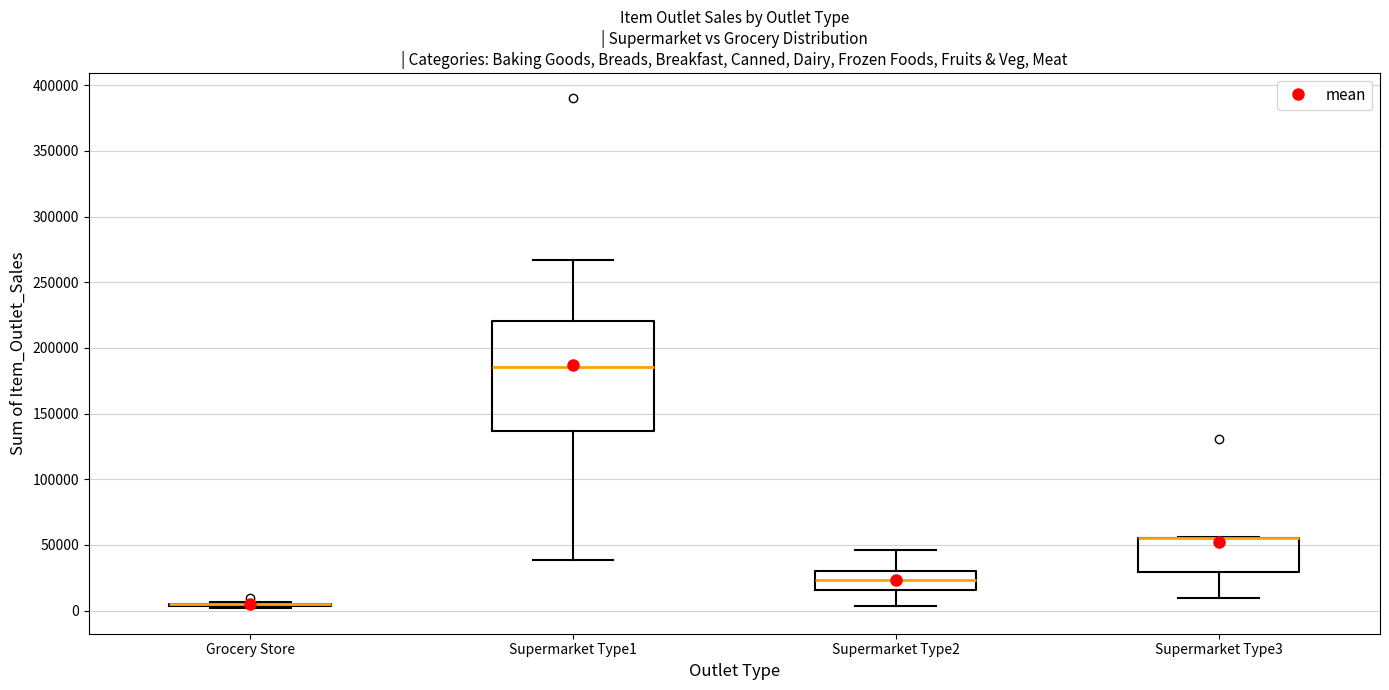

Which box is the tallest, from its lower edge to its upper edge?

Supermarket Type1